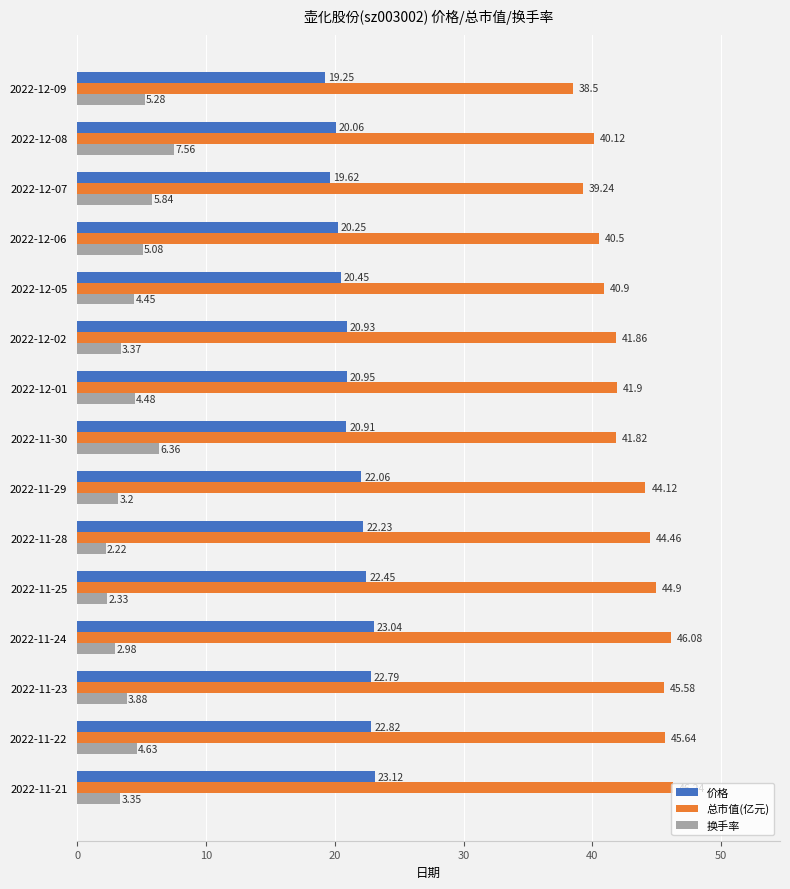

At which category does the chart reach its peak across all series?

2022-11-21